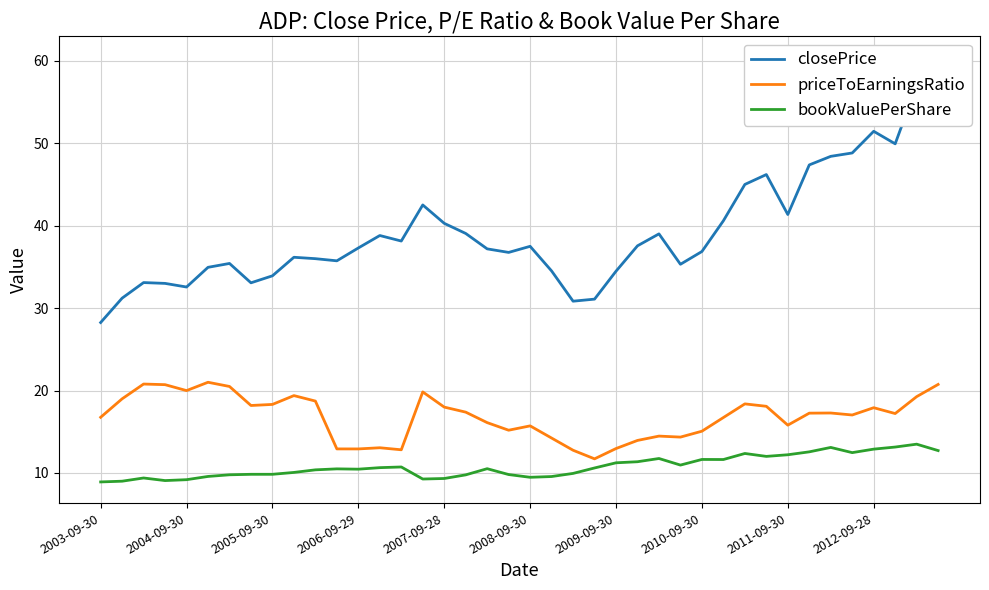

How many data points in closePrice are above 37?

21